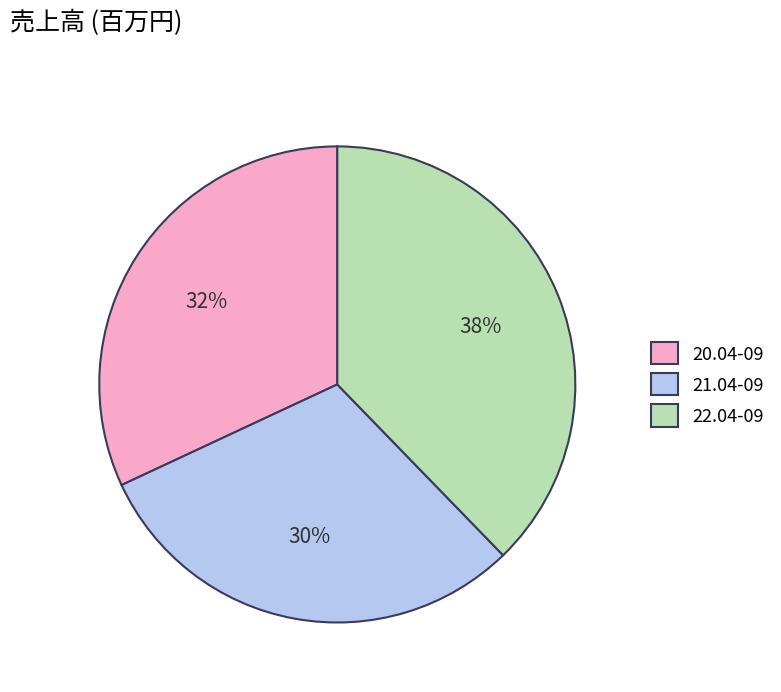

Rank the categories by value from highest to lowest.

22.04-09, 20.04-09, 21.04-09